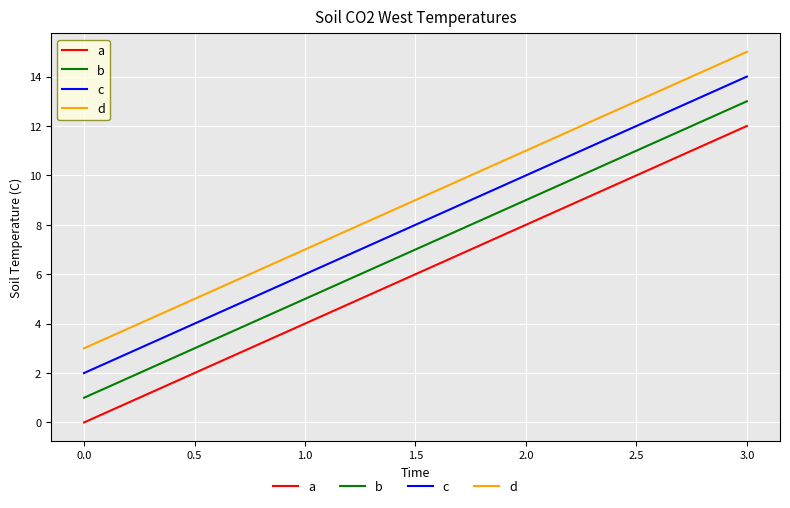

Does the chart have visible grid lines?

Yes